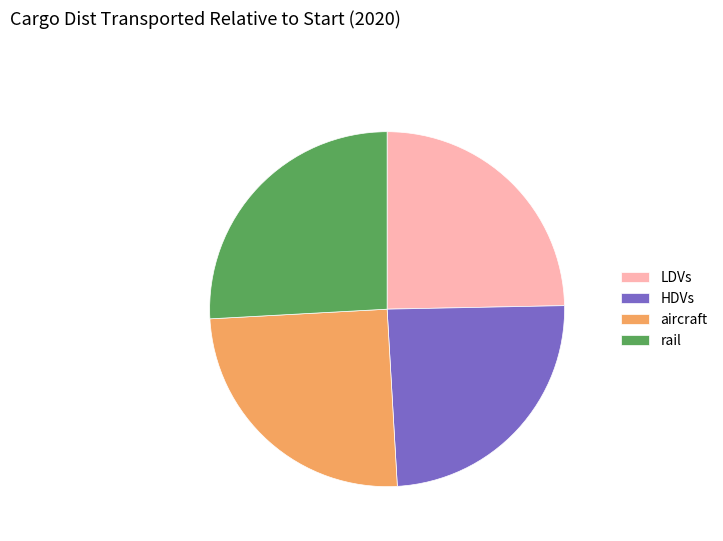

Is LDVs the majority of the pie?

No